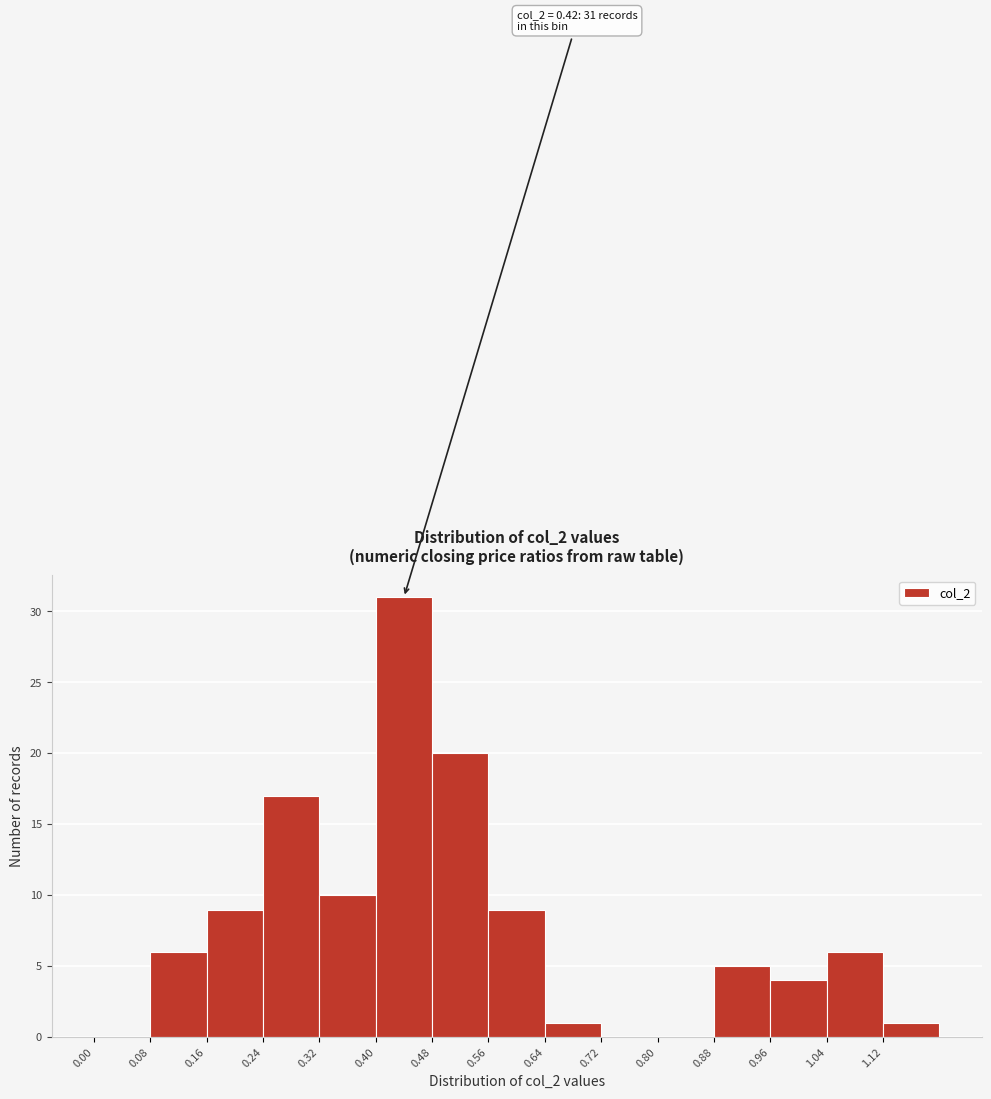

Over which range of the x-axis is the bar tallest?

0.40 to 0.48